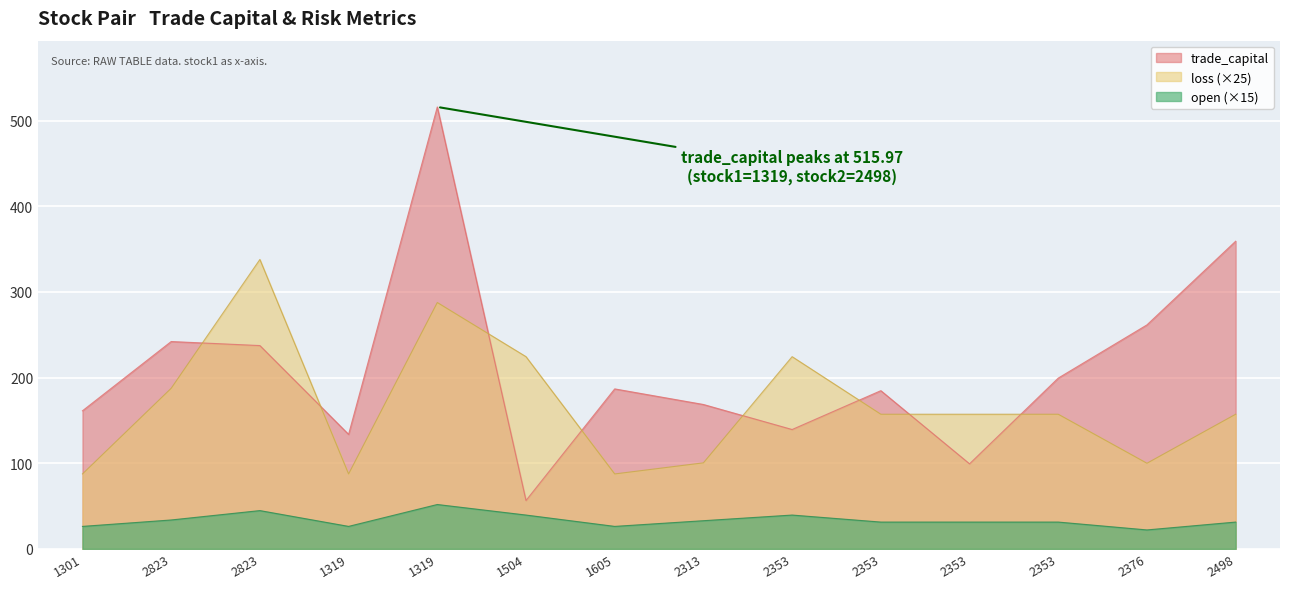

Reading left to right, transcribe all the data shown in this chart.

trade_capital: 1301=161.2	2823=242.1	2823=237.4	1319=133.7	1319=516.0	1504=56.5	1605=186.8	2313=168.6	2353=139.4	2353=184.7	2353=99.3	2353=199.4	2376=261.5	2498=359.2
loss: 1301=87.5	2823=187.5	2823=337.9	1319=87.5	1319=287.6	1504=224.4	1605=87.5	2313=100.5	2353=224.4	2353=157.2	2353=157.2	2353=157.2	2376=100.0	2498=157.2
open: 1301=26.2	2823=33.7	2823=44.7	1319=26.2	1319=51.8	1504=39.5	1605=26.2	2313=32.9	2353=39.5	2353=31.3	2353=31.3	2353=31.3	2376=22.1	2498=31.3